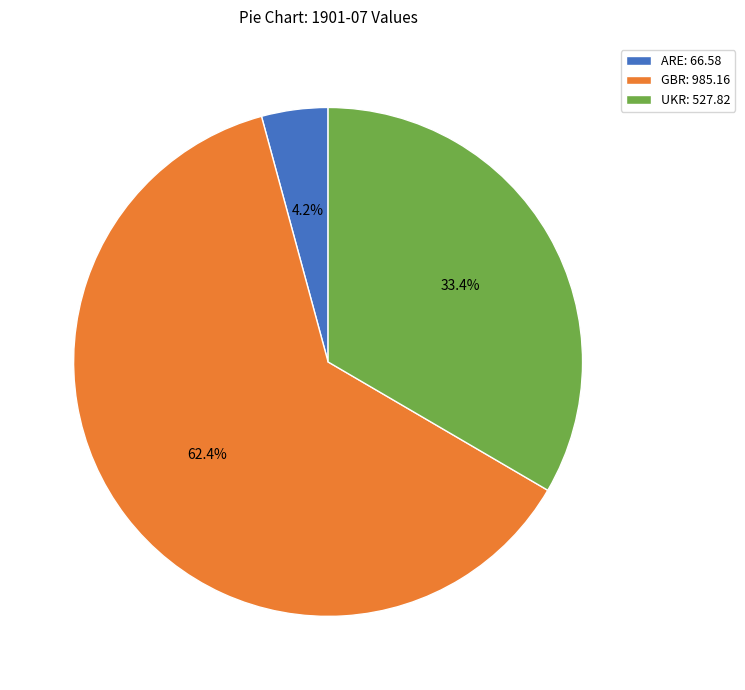

Does GBR account for over 50% of the chart?

Yes